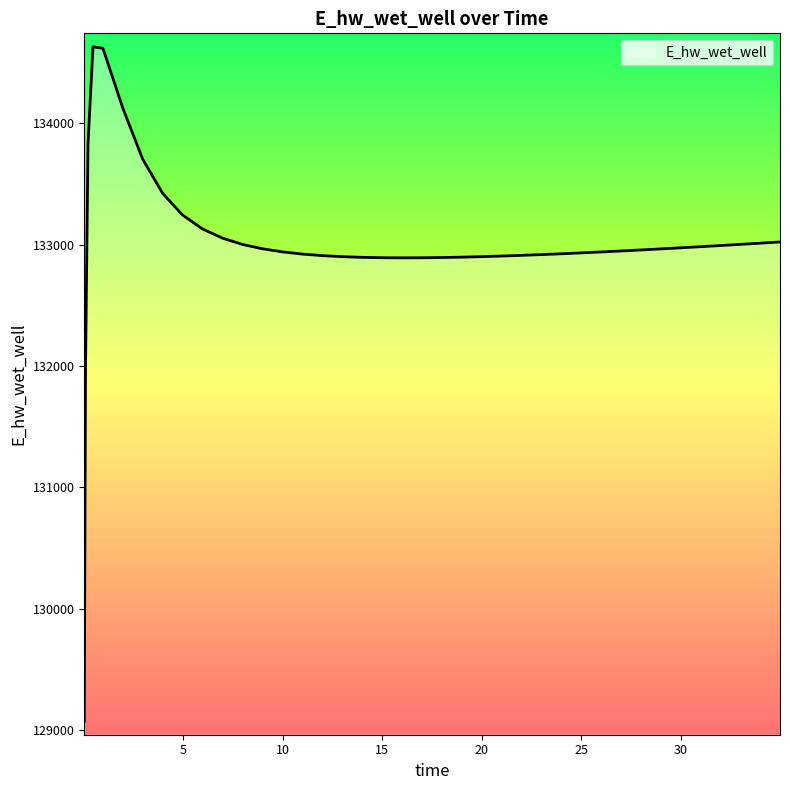

What is the smallest value displayed?

129071.0